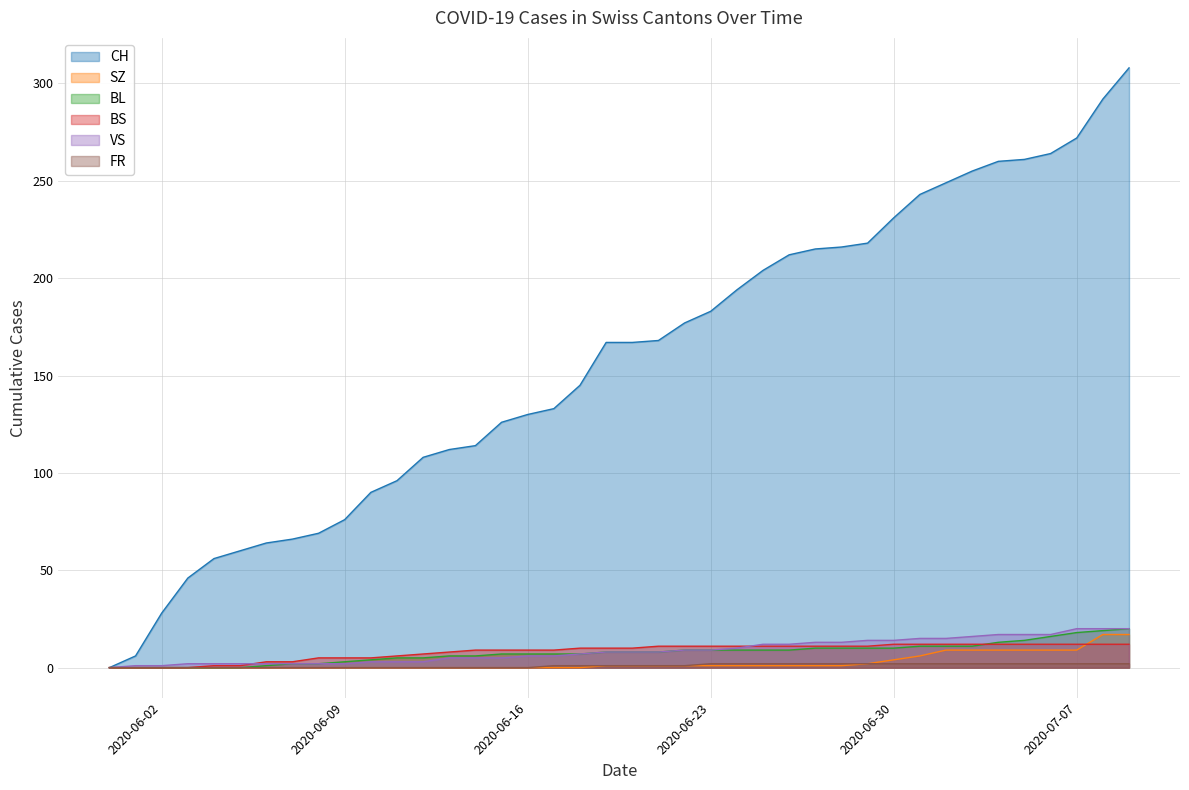

The SZ series shows 9 at 2020-07-07. True or false?

True